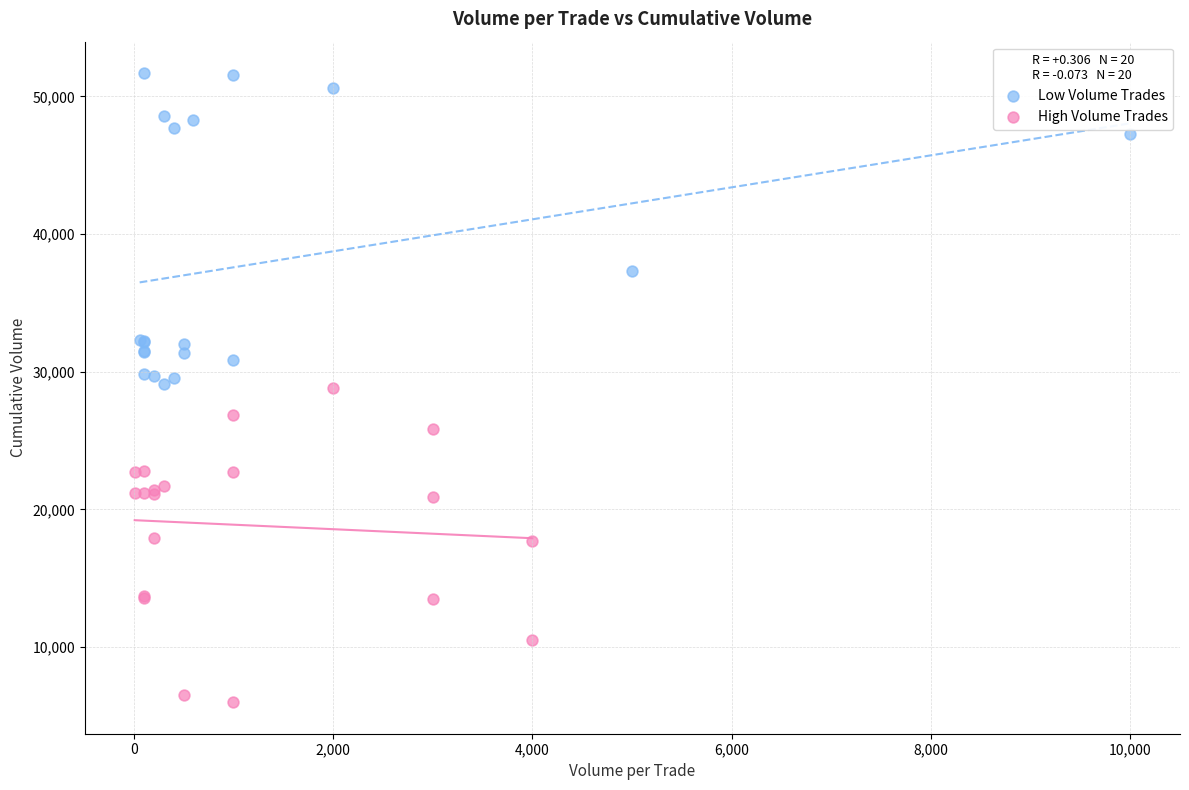

Which series contains the lowest Y value?

High Volume Trades